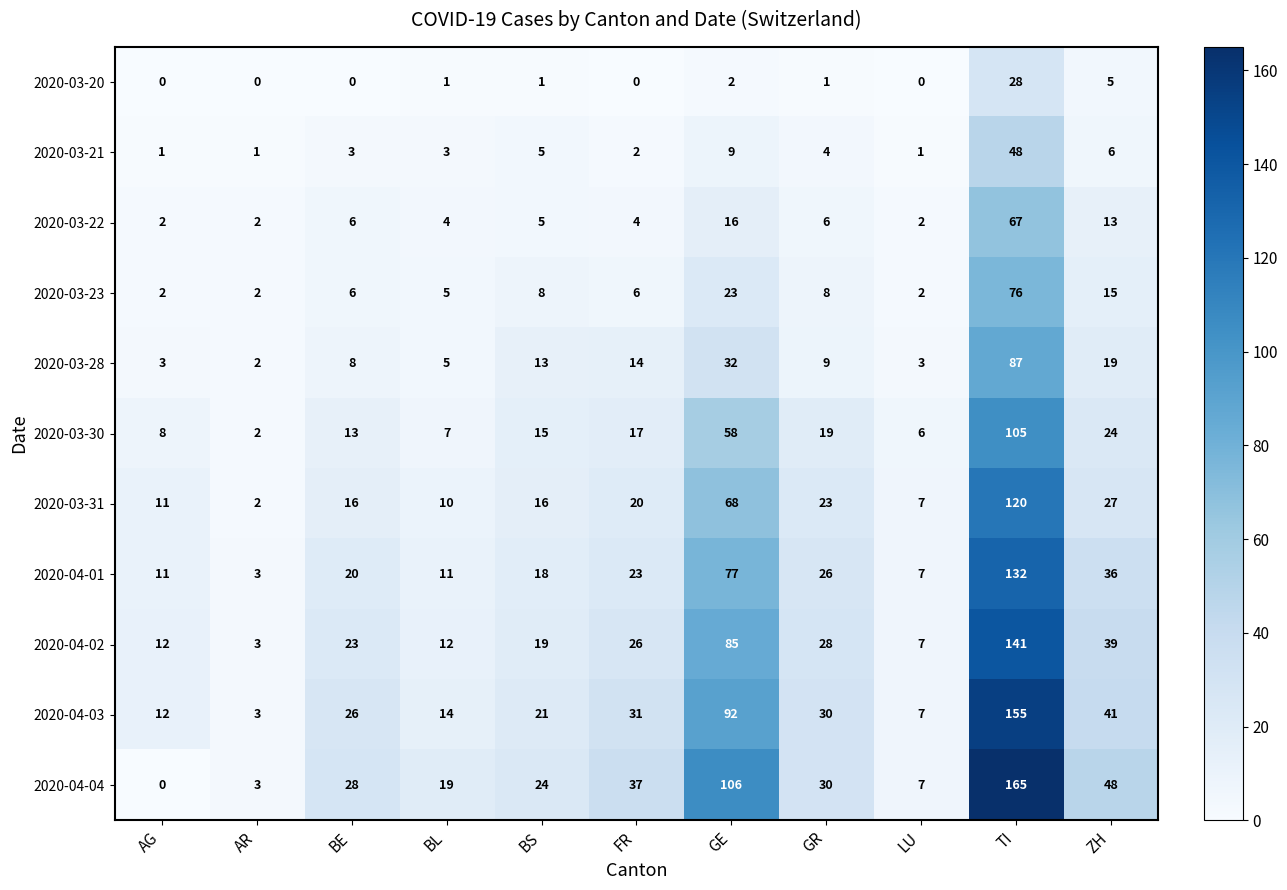

The value of 2020-03-31 at GE is 68. True or false?

True